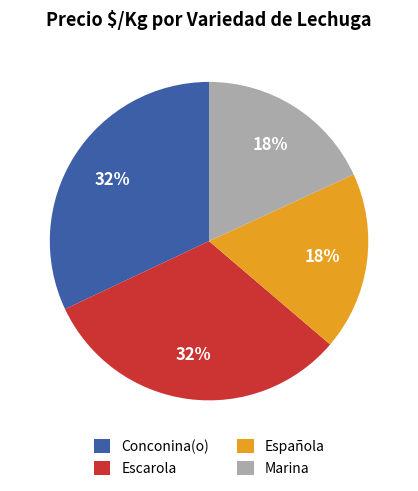

To the nearest percent, what percentage of the pie is Marina?

18%